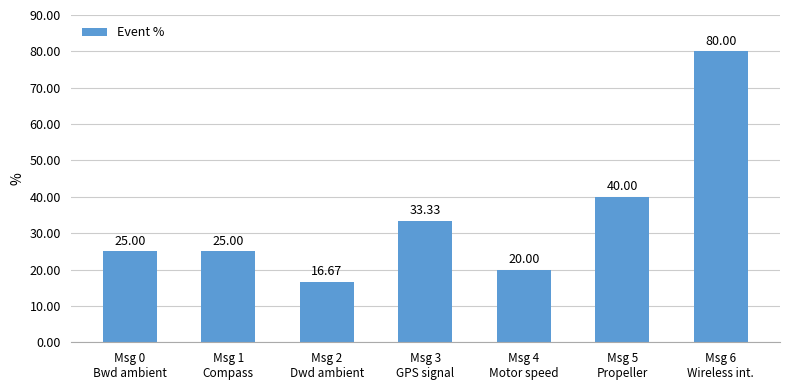

Approximately how many times larger is the value at Msg 6
Wireless int. compared to Msg 5
Propeller?

2.0